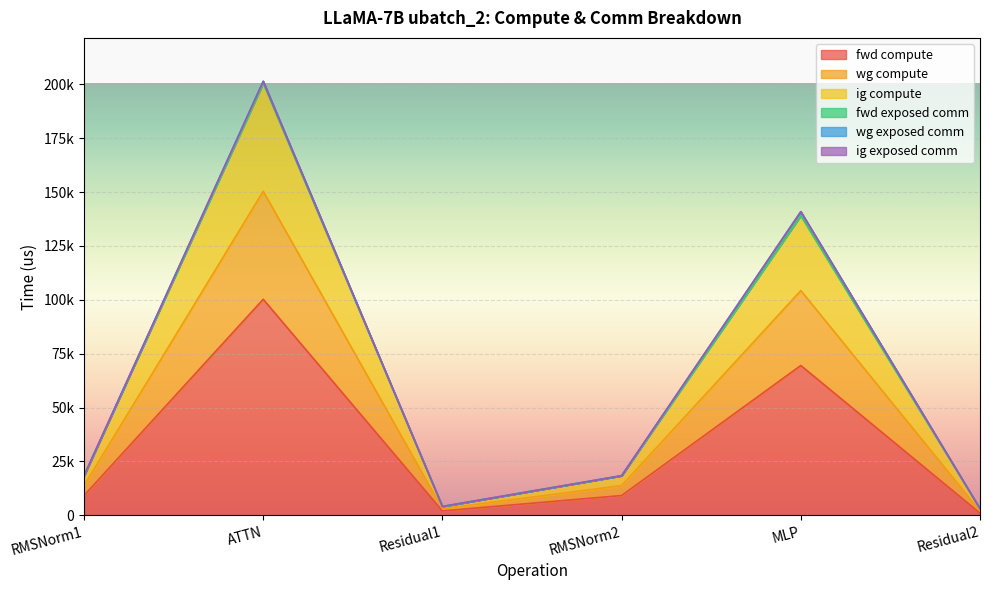

What position from the left is Residual2?

6